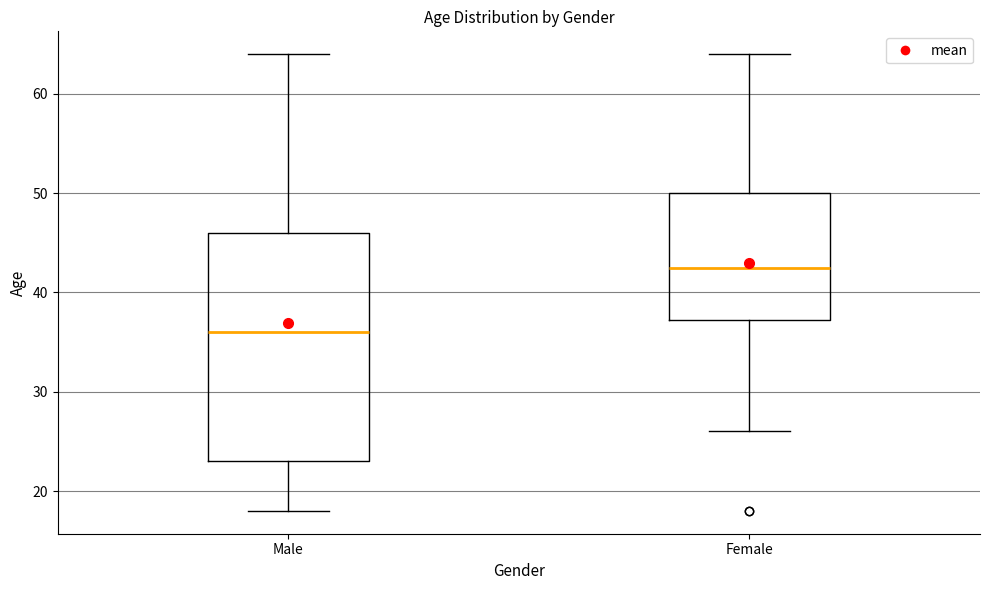

Which box's median line is the lowest?

Male